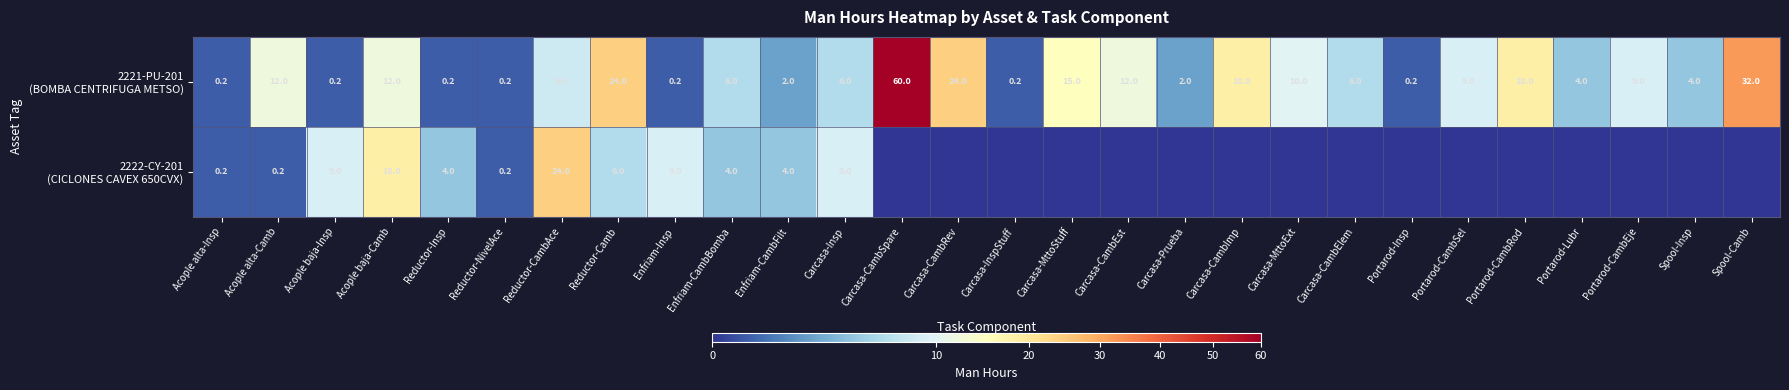

What is the total value across all series at Acople alta-Insp?

0.4